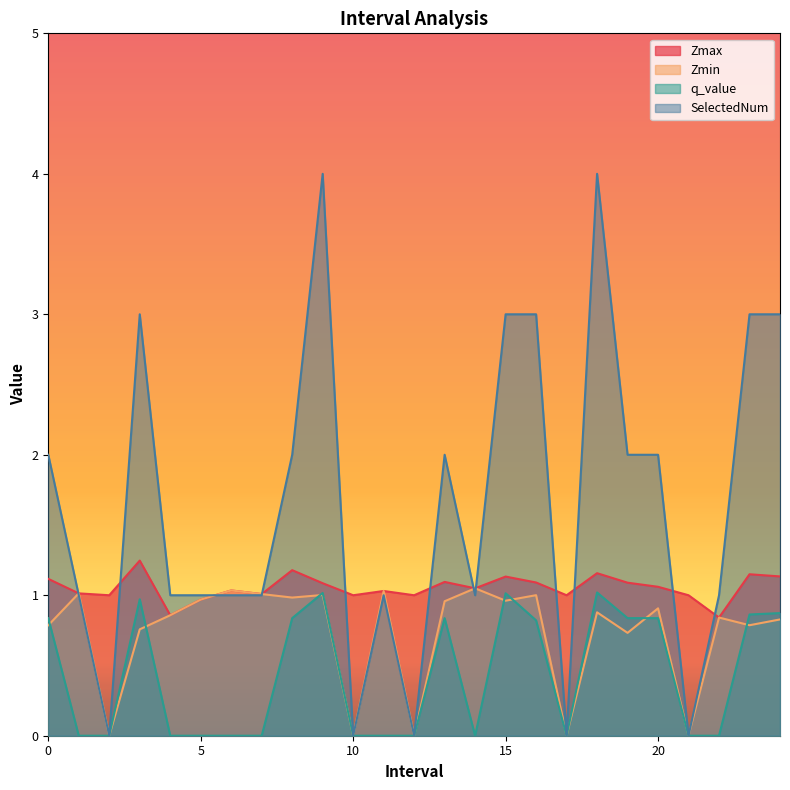

Reading right to left, extract all data points from this chart.

Zmax: 24=1.1	23=1.1	22=0.8	21=1.0	20=1.1	19=1.1	18=1.2	17=1.0	16=1.1	15=1.1	14=1.0	13=1.1	12=1.0	11=1.0	10=1.0	9=1.1	8=1.2	7=1.0	6=1.0	5=1.0	4=0.9	3=1.2	2=1.0	1=1.0	0=1.1
Zmin: 24=0.8	23=0.8	22=0.8	21=0.0	20=0.9	19=0.7	18=0.9	17=0.0	16=1.0	15=1.0	14=1.0	13=1.0	12=0.0	11=1.0	10=0.0	9=1.0	8=1.0	7=1.0	6=1.0	5=1.0	4=0.9	3=0.8	2=0.0	1=1.0	0=0.8
q_value: 24=0.9	23=0.9	22=0.0	21=0.0	20=0.8	19=0.8	18=1.0	17=0.0	16=0.8	15=1.0	14=0.0	13=0.8	12=0.0	11=0.0	10=0.0	9=1.0	8=0.8	7=0.0	6=0.0	5=0.0	4=0.0	3=1.0	2=0.0	1=0.0	0=0.8
SelectedNum: 24=3.0	23=3.0	22=1.0	21=0.0	20=2.0	19=2.0	18=4.0	17=0.0	16=3.0	15=3.0	14=1.0	13=2.0	12=0.0	11=1.0	10=0.0	9=4.0	8=2.0	7=1.0	6=1.0	5=1.0	4=1.0	3=3.0	2=0.0	1=1.0	0=2.0